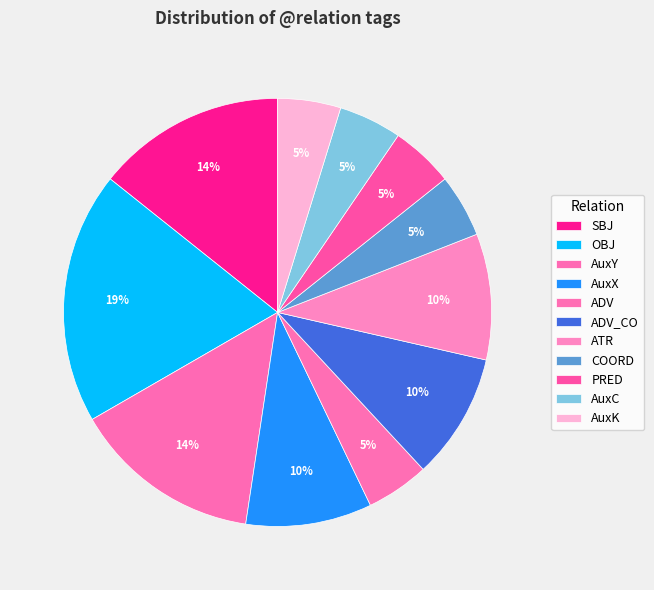

Which category has the biggest portion of the pie?

OBJ